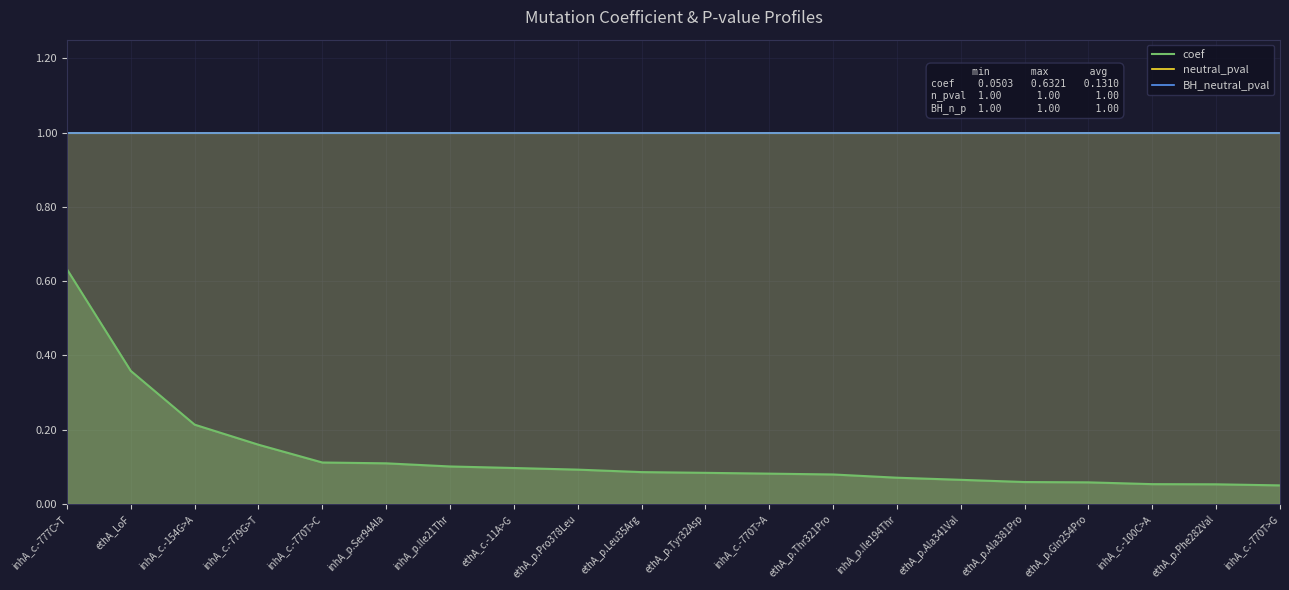

Reading left to right, transcribe all the data shown in this chart.

coef: inhA_c.-777C>T=0.6	ethA_LoF=0.4	inhA_c.-154G>A=0.2	inhA_c.-779G>T=0.2	inhA_c.-770T>C=0.1	inhA_p.Ser94Ala=0.1	inhA_p.Ile21Thr=0.1	ethA_c.-11A>G=0.1	ethA_p.Pro378Leu=0.1	ethA_p.Leu35Arg=0.1	ethA_p.Tyr32Asp=0.1	inhA_c.-770T>A=0.1	ethA_p.Thr321Pro=0.1	inhA_p.Ile194Thr=0.1	ethA_p.Ala341Val=0.1	ethA_p.Ala381Pro=0.1	ethA_p.Gln254Pro=0.1	inhA_c.-100C>A=0.1	ethA_p.Phe282Val=0.1	inhA_c.-770T>G=0.1
neutral_pval: inhA_c.-777C>T=1.0	ethA_LoF=1.0	inhA_c.-154G>A=1.0	inhA_c.-779G>T=1.0	inhA_c.-770T>C=1.0	inhA_p.Ser94Ala=1.0	inhA_p.Ile21Thr=1.0	ethA_c.-11A>G=1.0	ethA_p.Pro378Leu=1.0	ethA_p.Leu35Arg=1.0	ethA_p.Tyr32Asp=1.0	inhA_c.-770T>A=1.0	ethA_p.Thr321Pro=1.0	inhA_p.Ile194Thr=1.0	ethA_p.Ala341Val=1.0	ethA_p.Ala381Pro=1.0	ethA_p.Gln254Pro=1.0	inhA_c.-100C>A=1.0	ethA_p.Phe282Val=1.0	inhA_c.-770T>G=1.0
BH_neutral_pval: inhA_c.-777C>T=1.0	ethA_LoF=1.0	inhA_c.-154G>A=1.0	inhA_c.-779G>T=1.0	inhA_c.-770T>C=1.0	inhA_p.Ser94Ala=1.0	inhA_p.Ile21Thr=1.0	ethA_c.-11A>G=1.0	ethA_p.Pro378Leu=1.0	ethA_p.Leu35Arg=1.0	ethA_p.Tyr32Asp=1.0	inhA_c.-770T>A=1.0	ethA_p.Thr321Pro=1.0	inhA_p.Ile194Thr=1.0	ethA_p.Ala341Val=1.0	ethA_p.Ala381Pro=1.0	ethA_p.Gln254Pro=1.0	inhA_c.-100C>A=1.0	ethA_p.Phe282Val=1.0	inhA_c.-770T>G=1.0